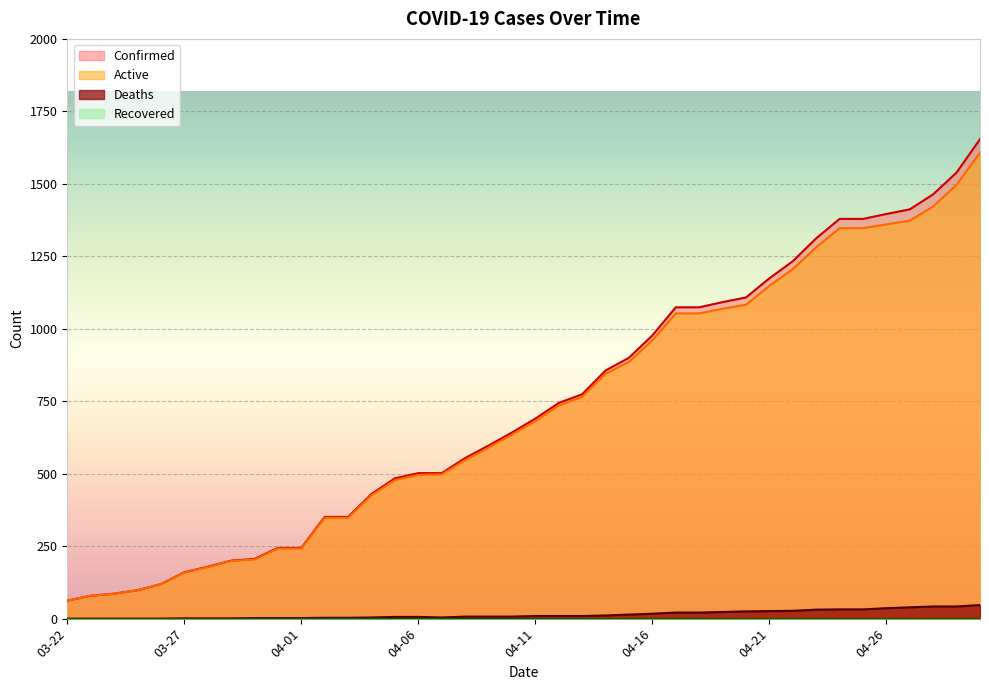

Does the chart display data point markers on the line(s)?

No